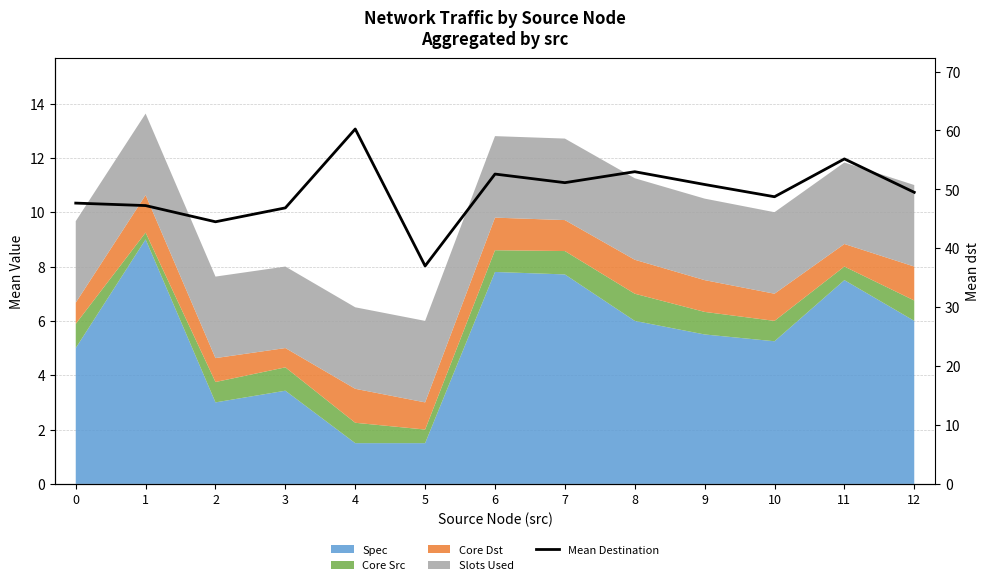

The chart shows a value of 18.9 at 8. True or false?

False